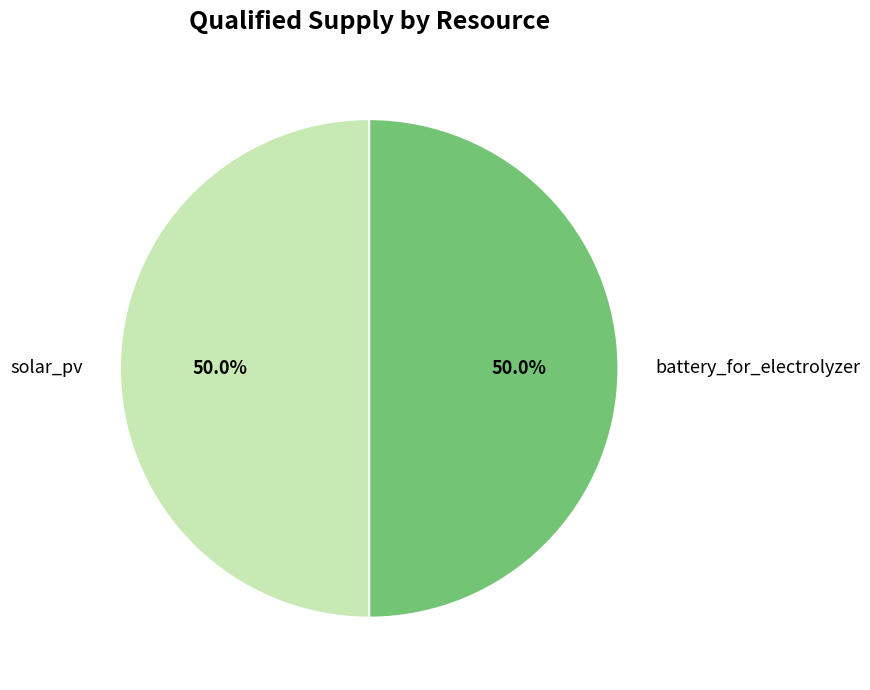

Approximately how many times larger is the value at battery_for_electrolyzer compared to solar_pv?

1.0